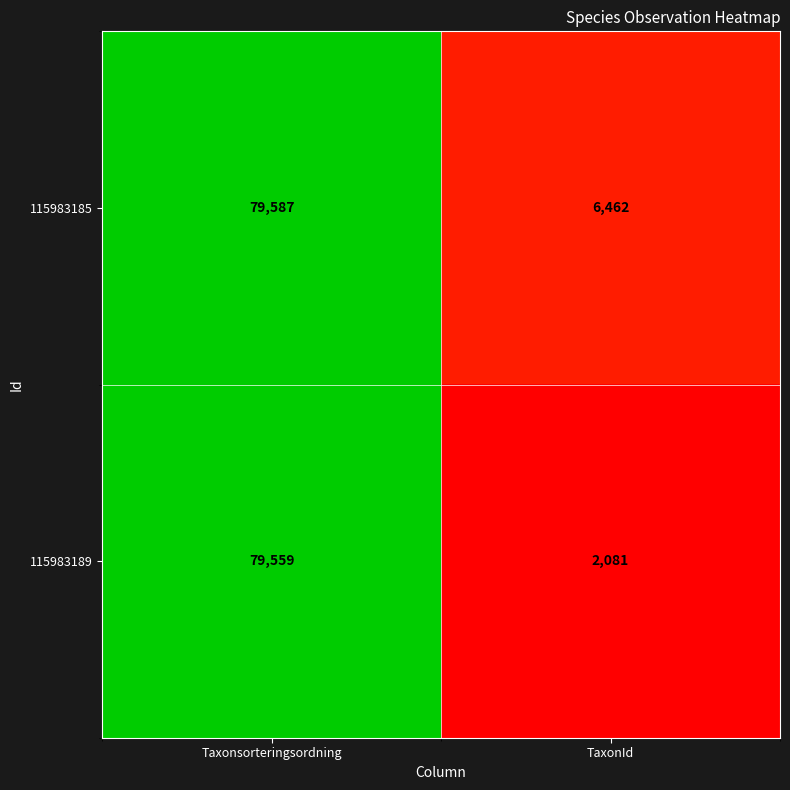

What is the total value across all series at Taxonsorteringsordning?

159146